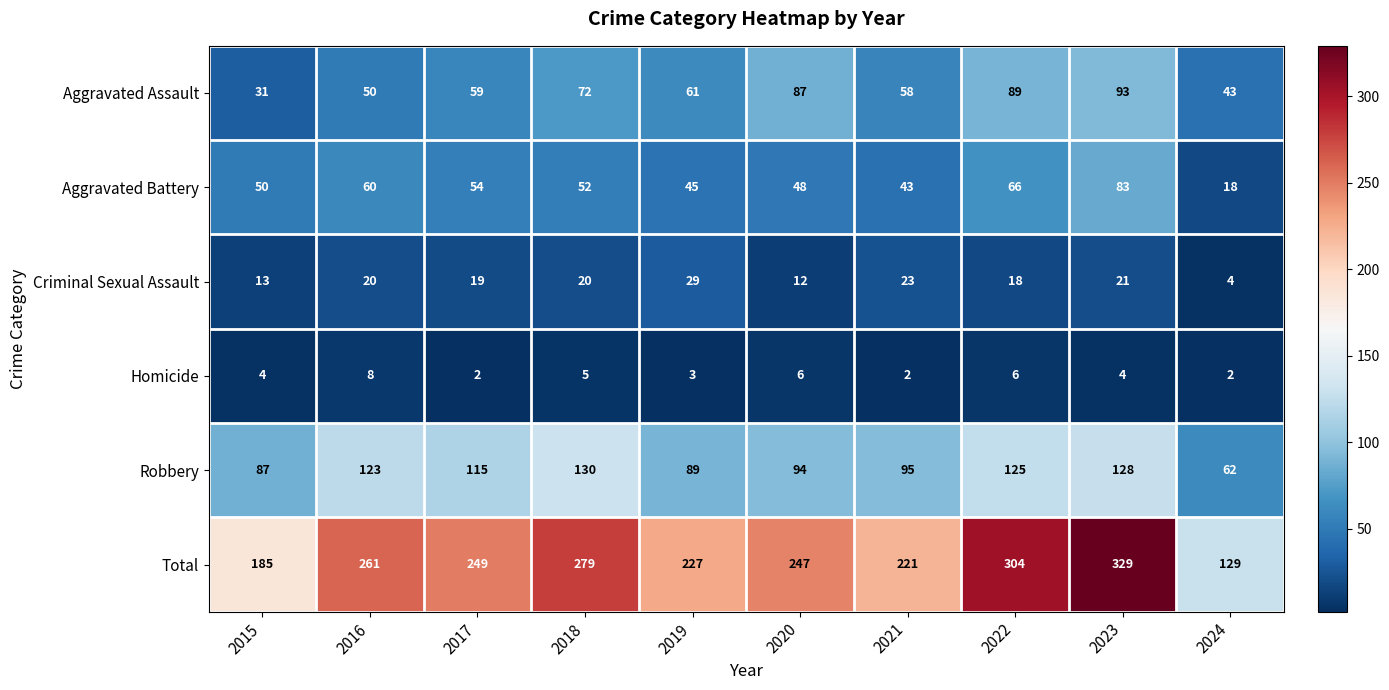

Which series has the largest total across all categories?

Total